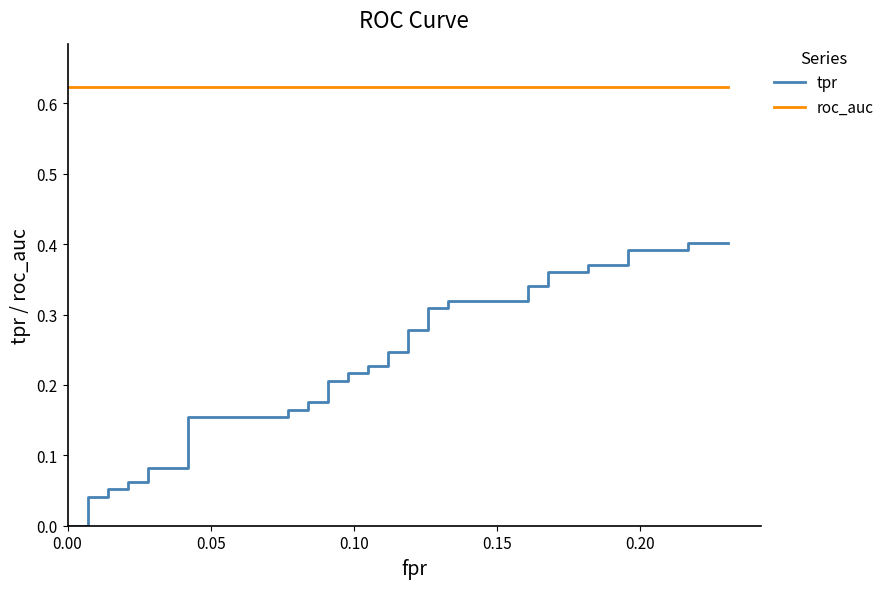

How many lines are shown in the chart?

2